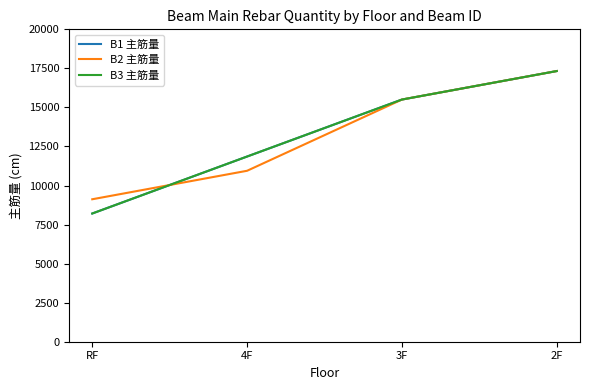

At which category is the sum across all series the highest?

2F